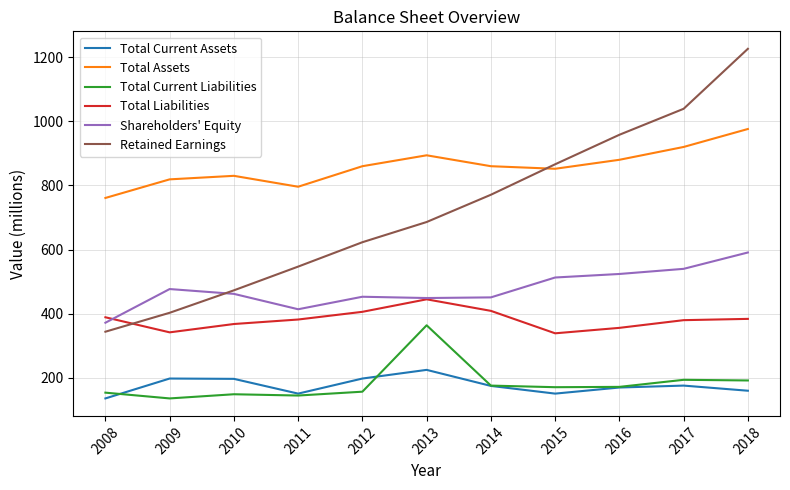

What is the difference between the highest and lowest values at 2012?

703